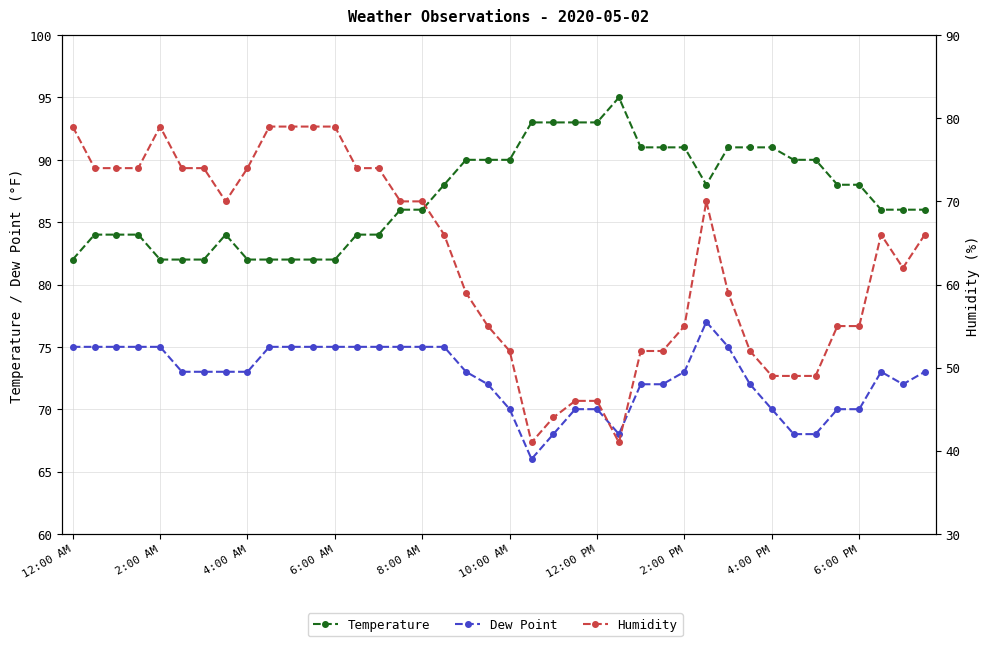

True or false: Humidity has more than 0 interior local peaks.

True